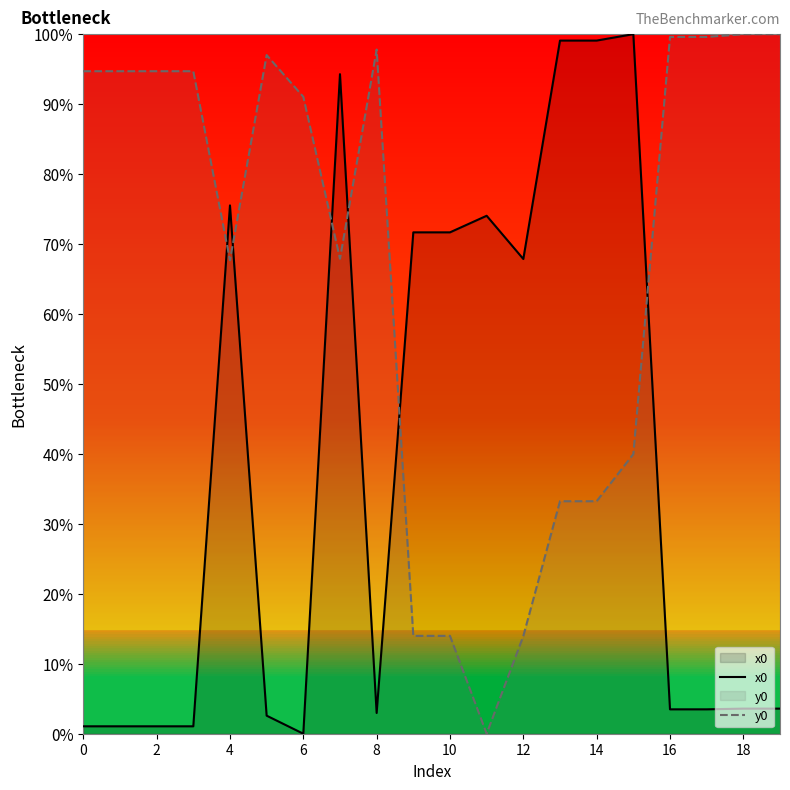

What is the sum of the y0 values at 18 and 14?

133.2